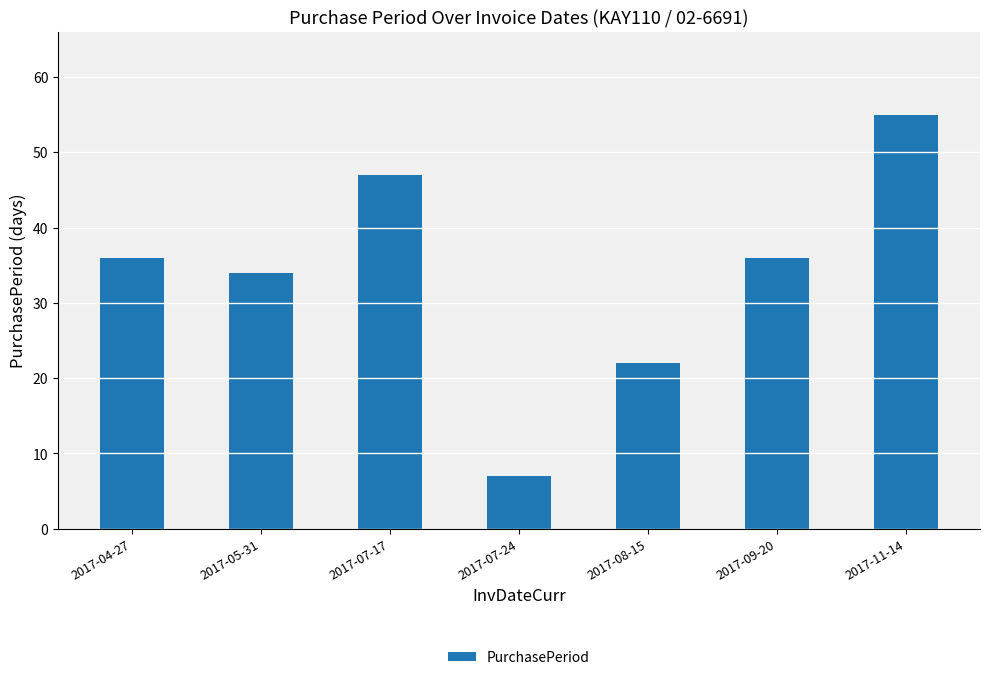

Does the chart contain any negative values?

No